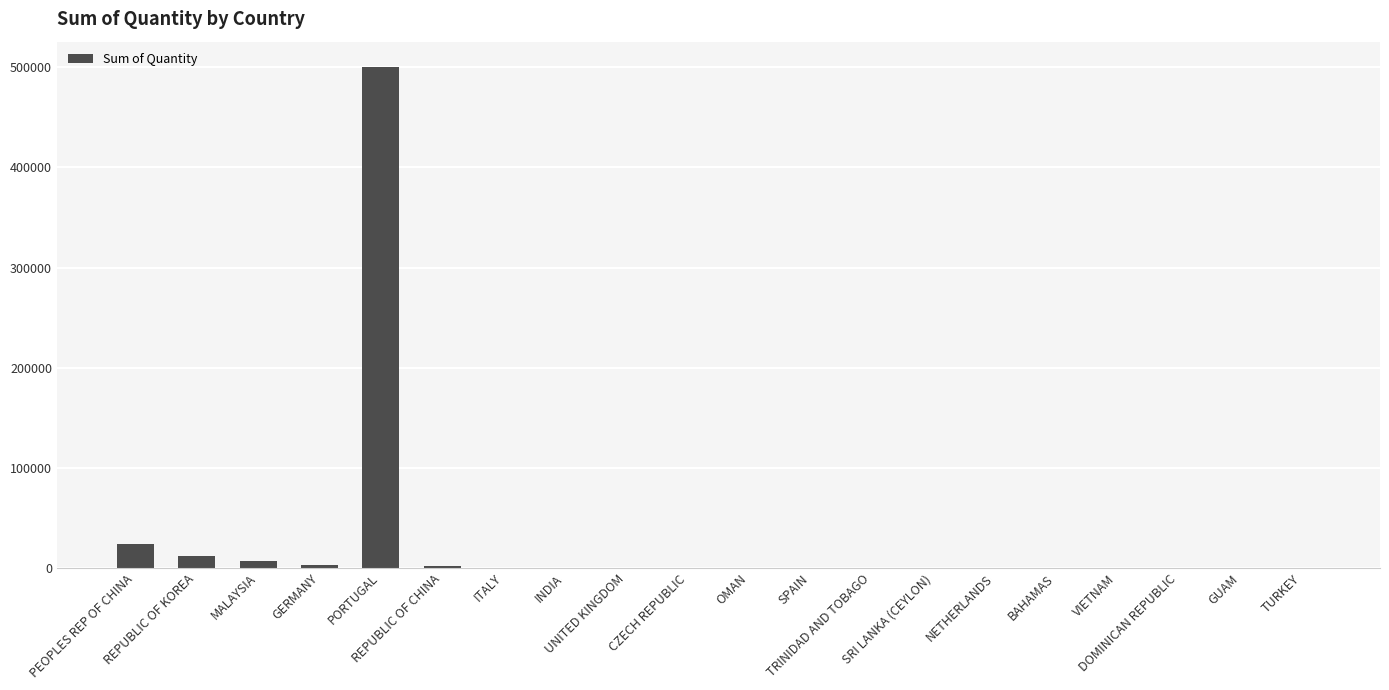

What is the greatest value displayed?

500640